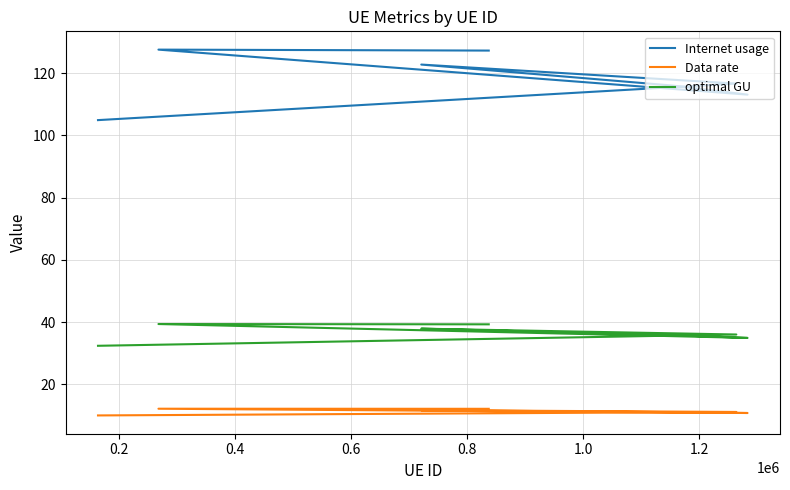

How many data points does each series have?

7